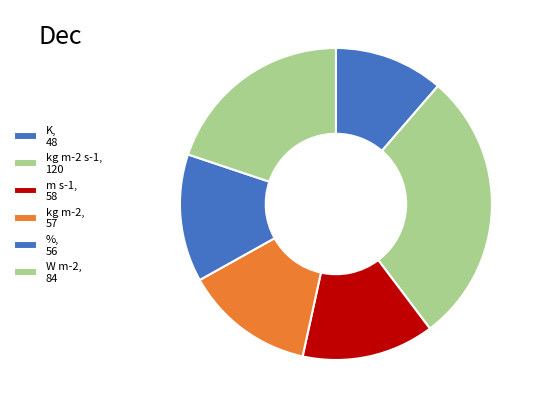

How many segments does this pie chart have?

6